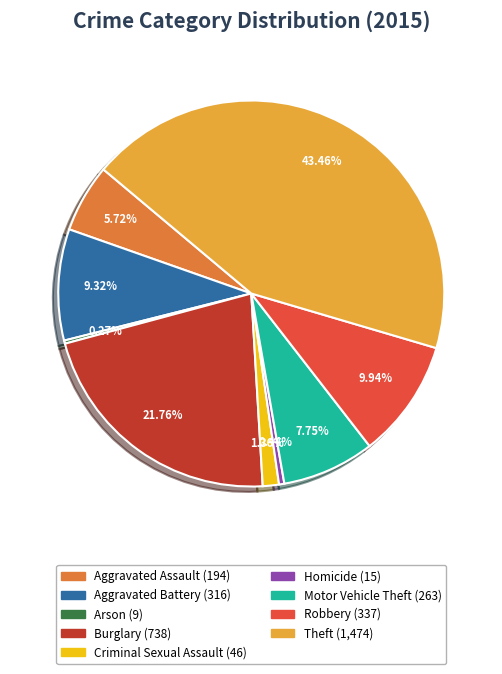

True or false: Motor Vehicle Theft accounts for 16% of the total.

False